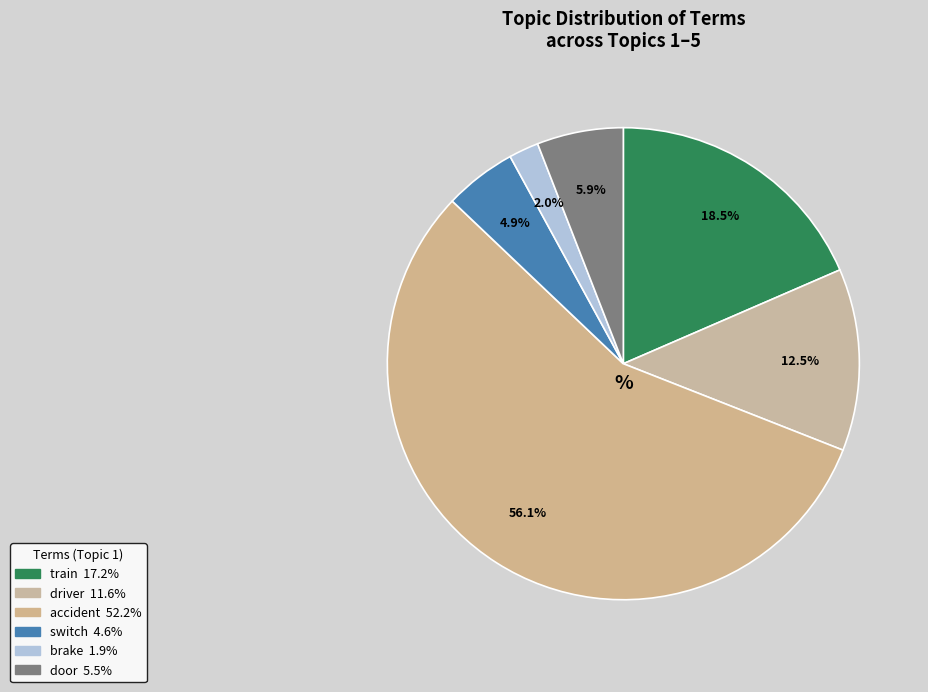

True or false: switch accounts for 5% of the total.

True